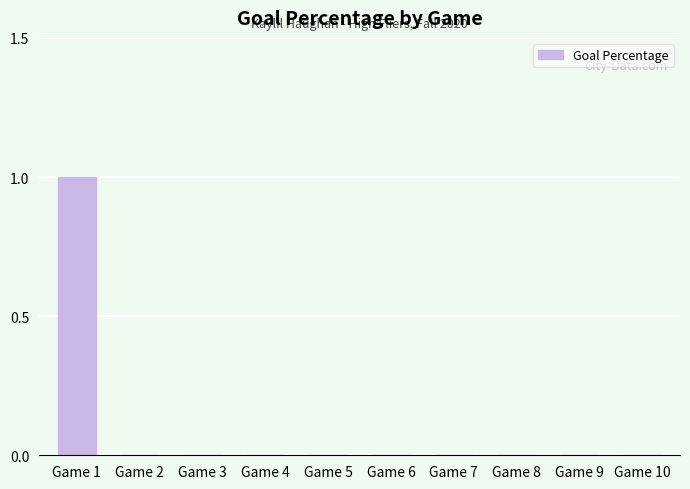

Reading left to right, list all the values displayed in this chart.

Game 1=1	Game 2=0	Game 3=0	Game 4=0	Game 5=0	Game 6=0	Game 7=0	Game 8=0	Game 9=0	Game 10=0